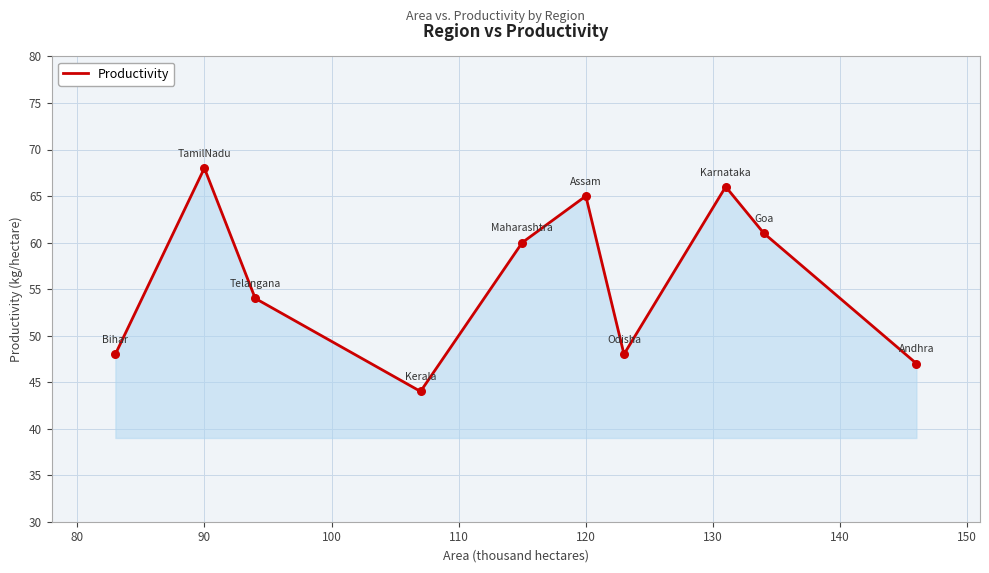

What is the smallest value displayed?

44